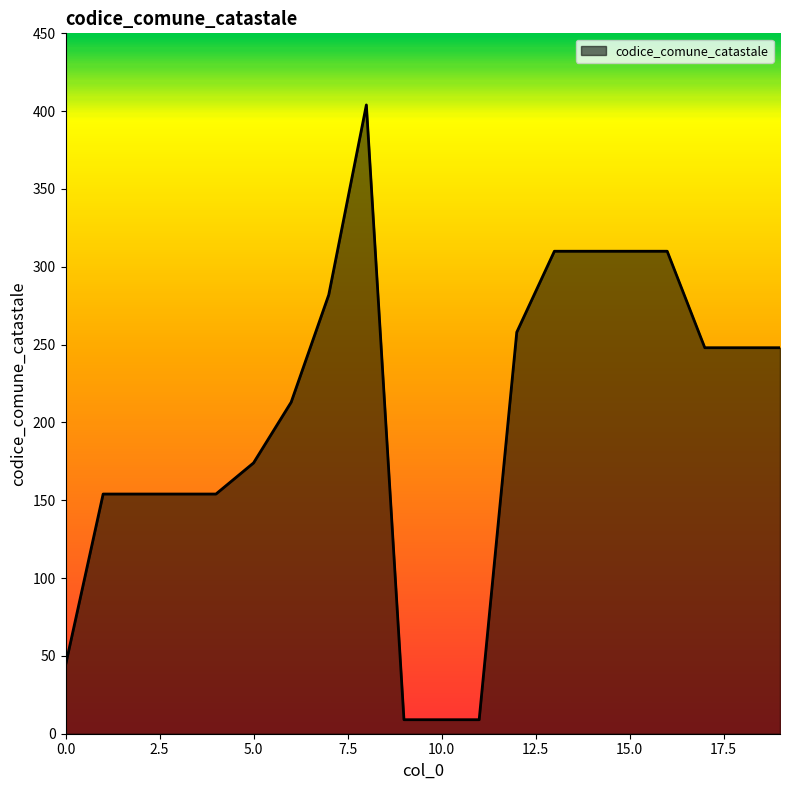

What is the minimum value shown in the chart?

9